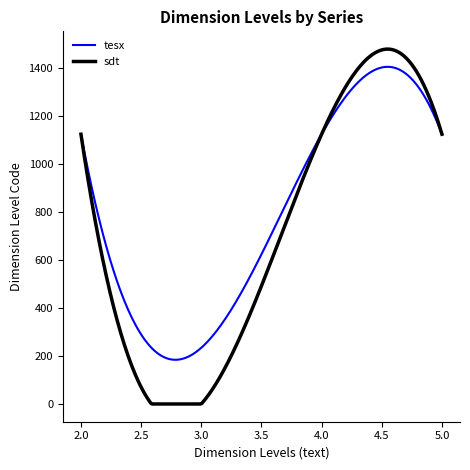

Count the number of categories in the chart.

300